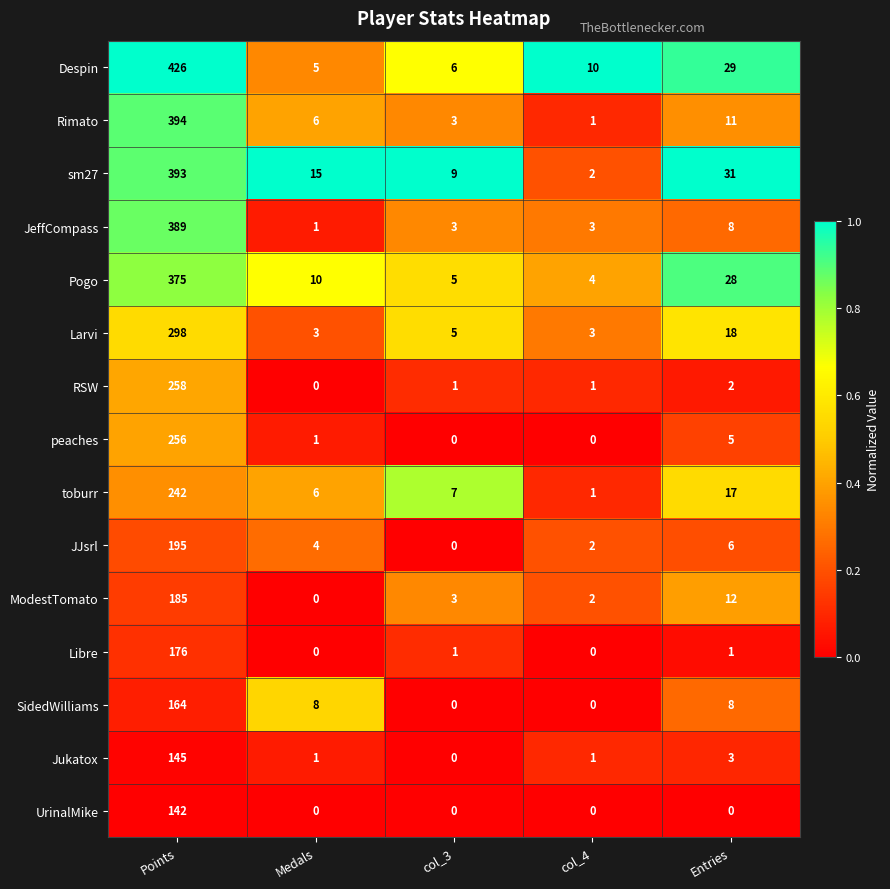

Is it true that Despin equals 4 at col_3?

False